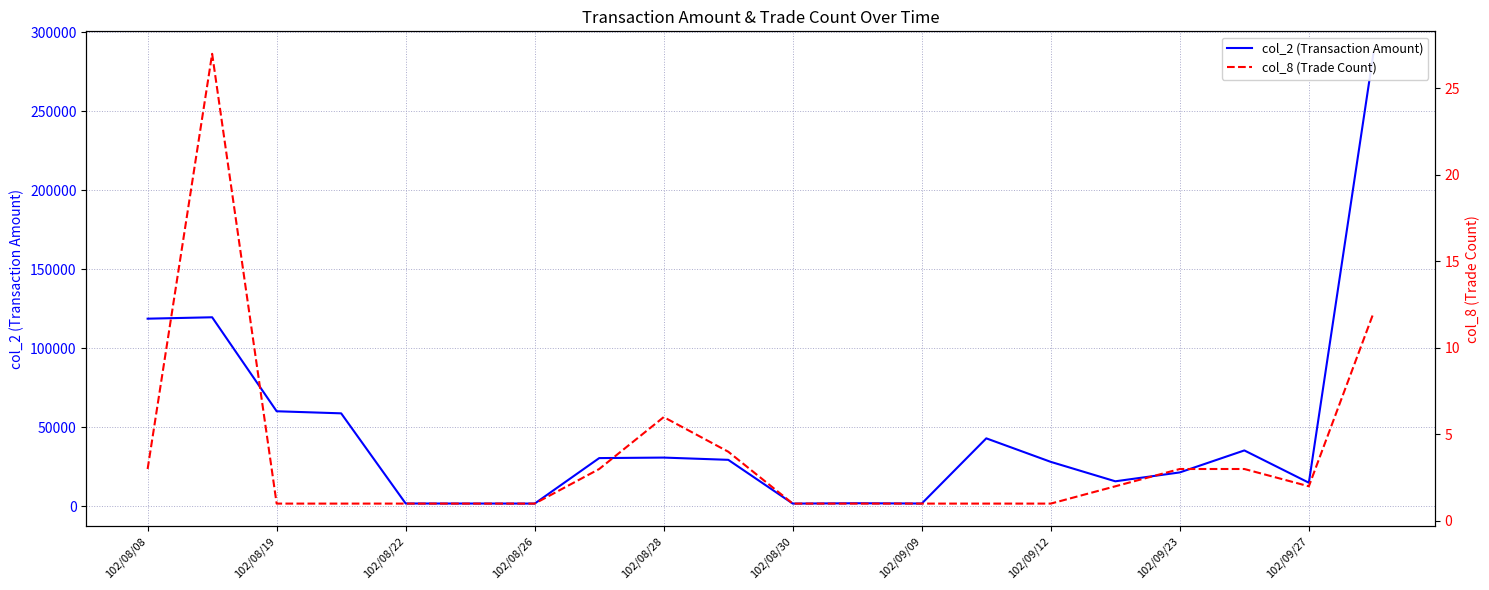

True or false: col_8 (Trade Count) and col_2 (Transaction Amount) intersect in this chart.

False